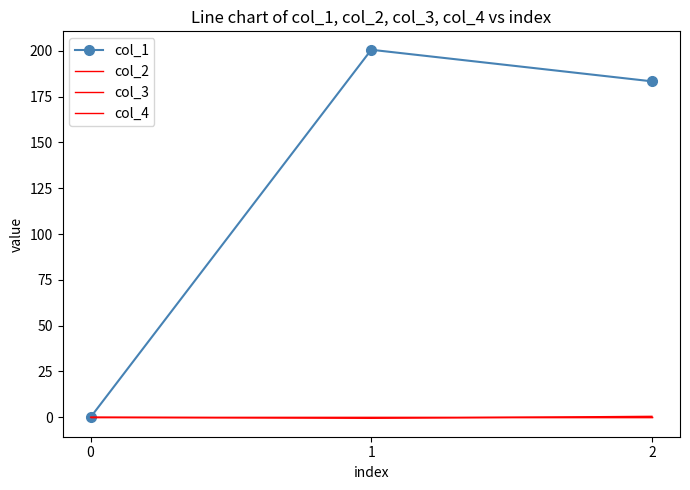

The col_2 series shows -0.4 at 0. True or false?

False